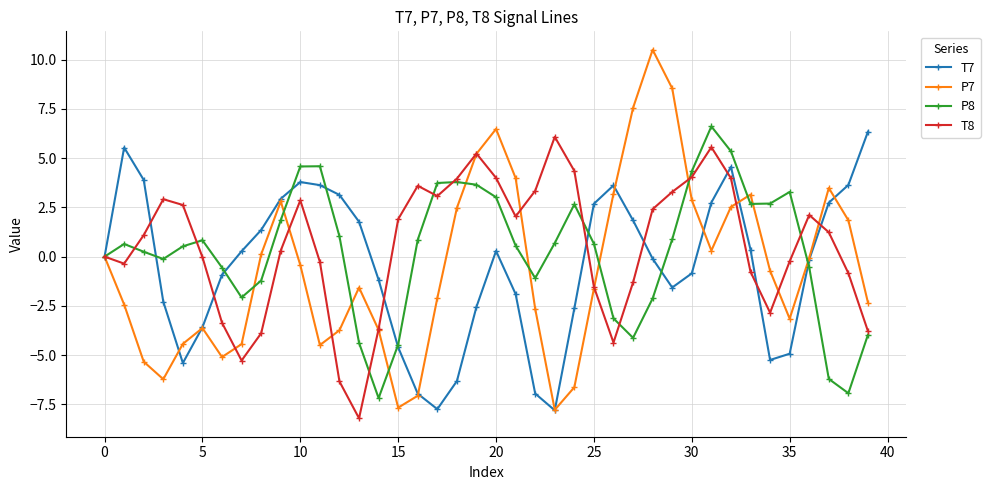

What are all the series names shown in the legend?

T7, P7, P8, T8